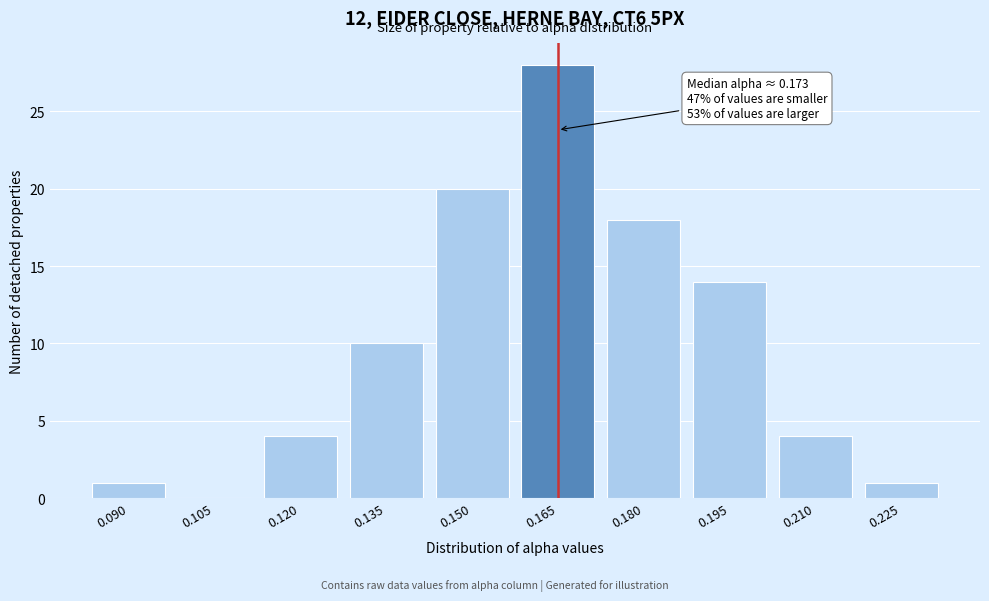

Reading right to left, what are all the values shown in this chart?

0.225=1	0.210=4	0.195=14	0.180=18	0.165=28	0.150=20	0.135=10	0.120=4	0.105=0	0.090=1